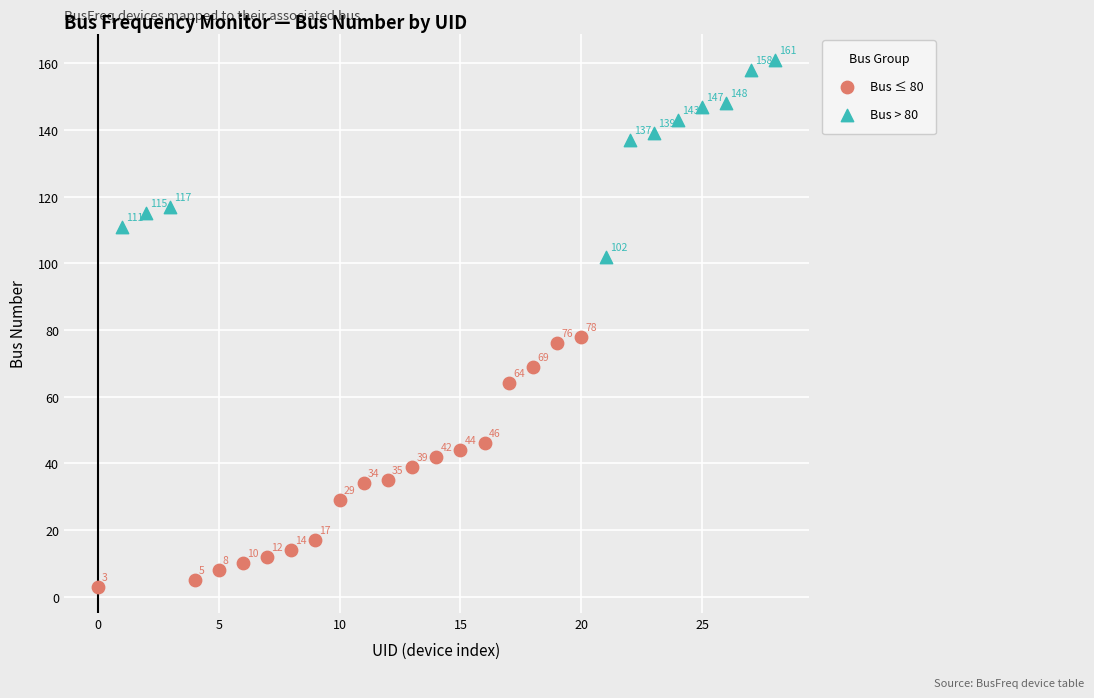

Which series contains the lowest Y value?

Bus ≤ 80